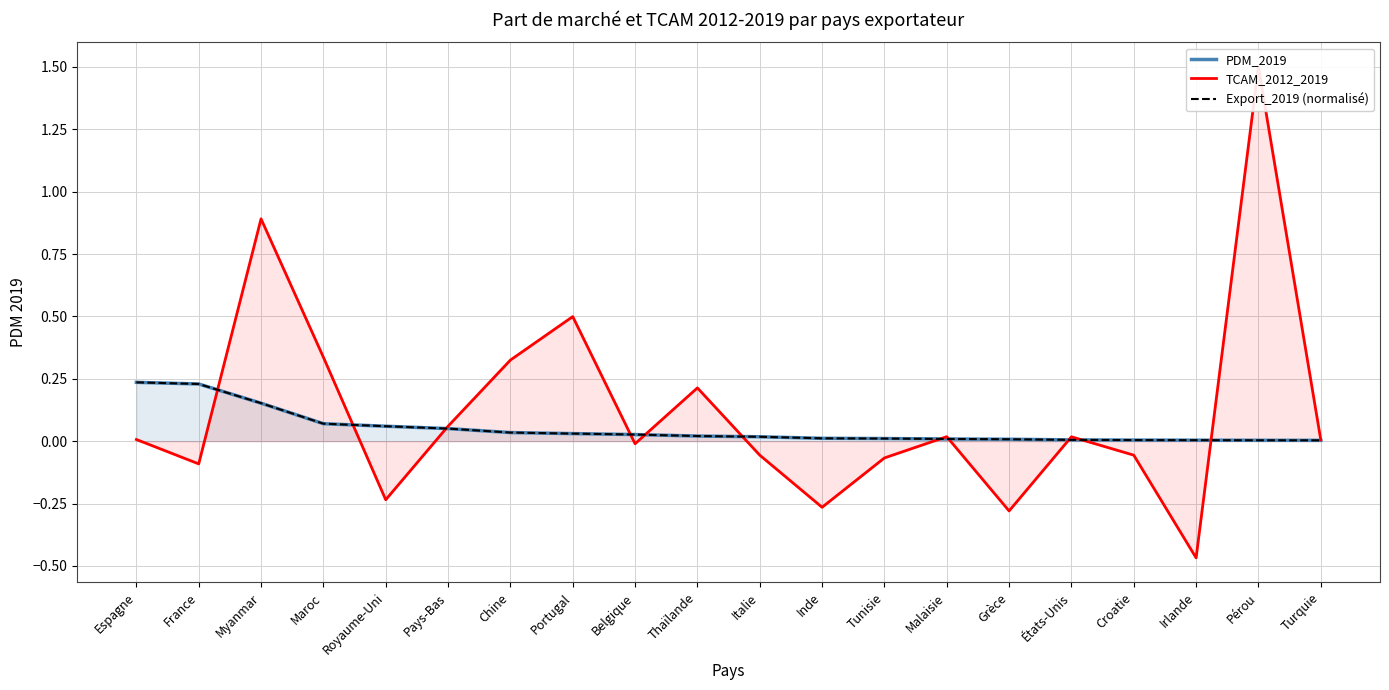

Reading right to left, transcribe all the data shown in this chart.

PDM_2019: Turquie=0.0	Pérou=0.0	Irlande=0.0	Croatie=0.0	États-Unis=0.0	Grèce=0.0	Malaisie=0.0	Tunisie=0.0	Inde=0.0	Italie=0.0	Thaïlande=0.0	Belgique=0.0	Portugal=0.0	Chine=0.0	Pays-Bas=0.1	Royaume-Uni=0.1	Maroc=0.1	Myanmar=0.2	France=0.2	Espagne=0.2
TCAM_2012_2019: Turquie=0.0	Pérou=1.5	Irlande=-0.5	Croatie=-0.1	États-Unis=0.0	Grèce=-0.3	Malaisie=0.0	Tunisie=-0.1	Inde=-0.3	Italie=-0.1	Thaïlande=0.2	Belgique=-0.0	Portugal=0.5	Chine=0.3	Pays-Bas=0.1	Royaume-Uni=-0.2	Maroc=0.3	Myanmar=0.9	France=-0.1	Espagne=0.0
Export_2019 (normalisé): Turquie=0.0	Pérou=0.0	Irlande=0.0	Croatie=0.0	États-Unis=0.0	Grèce=0.0	Malaisie=0.0	Tunisie=0.0	Inde=0.0	Italie=0.0	Thaïlande=0.0	Belgique=0.0	Portugal=0.0	Chine=0.0	Pays-Bas=0.1	Royaume-Uni=0.1	Maroc=0.1	Myanmar=0.2	France=0.2	Espagne=0.2